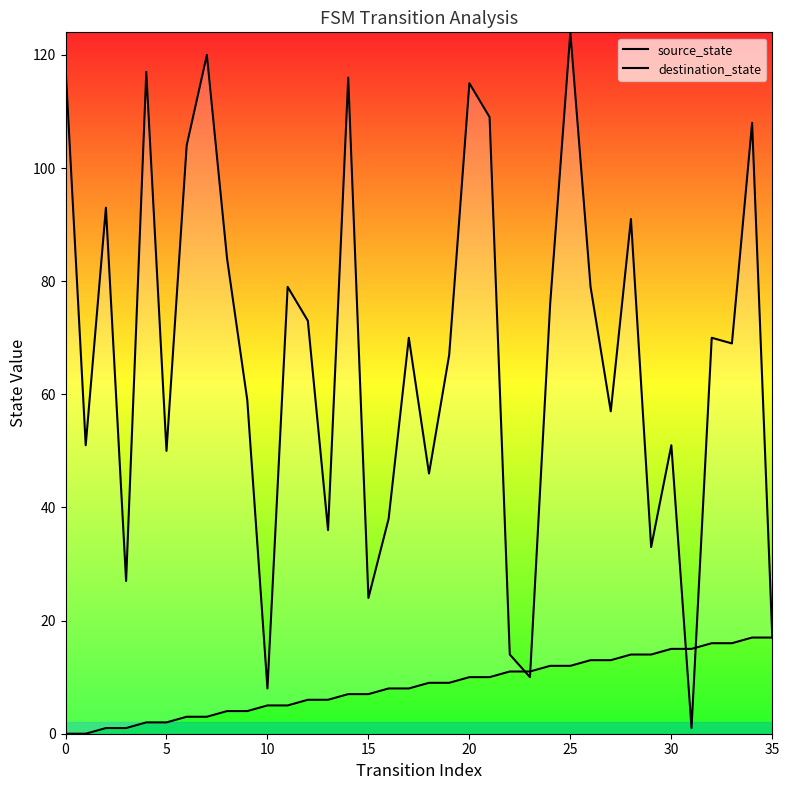

Is it true that source_state equals 4 at 19?

False